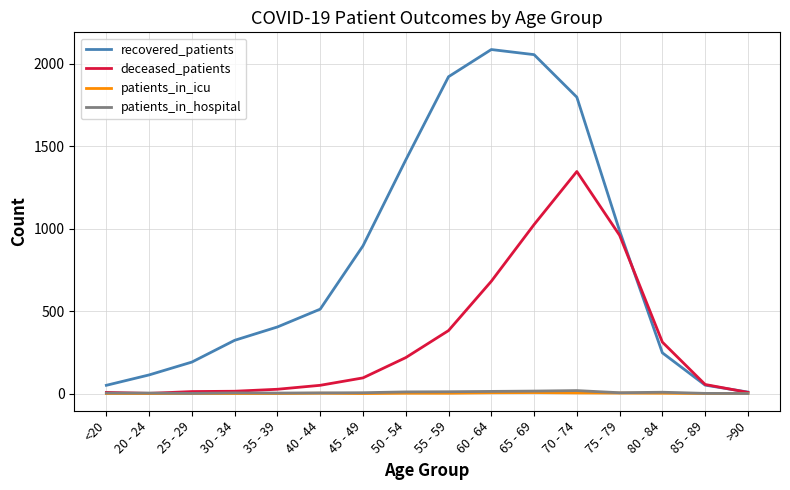

Which series has the largest range (max minus min)?

recovered_patients